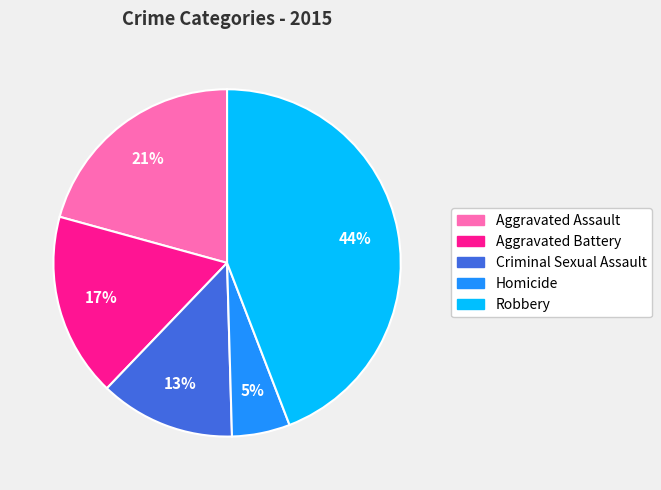

Is there a majority slice in this chart?

No